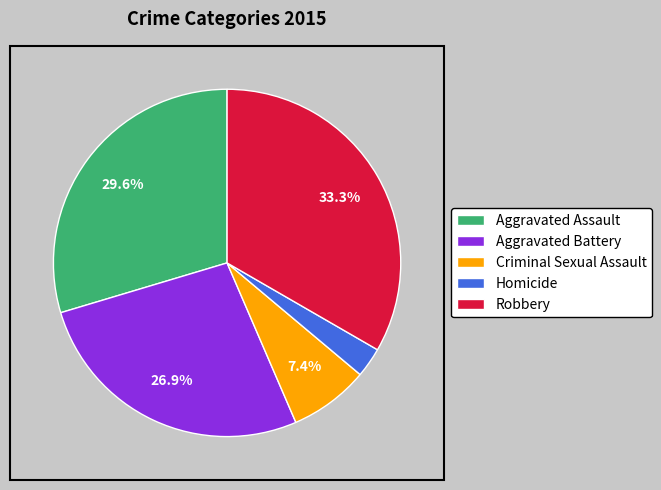

Which category has the biggest portion of the pie?

Robbery